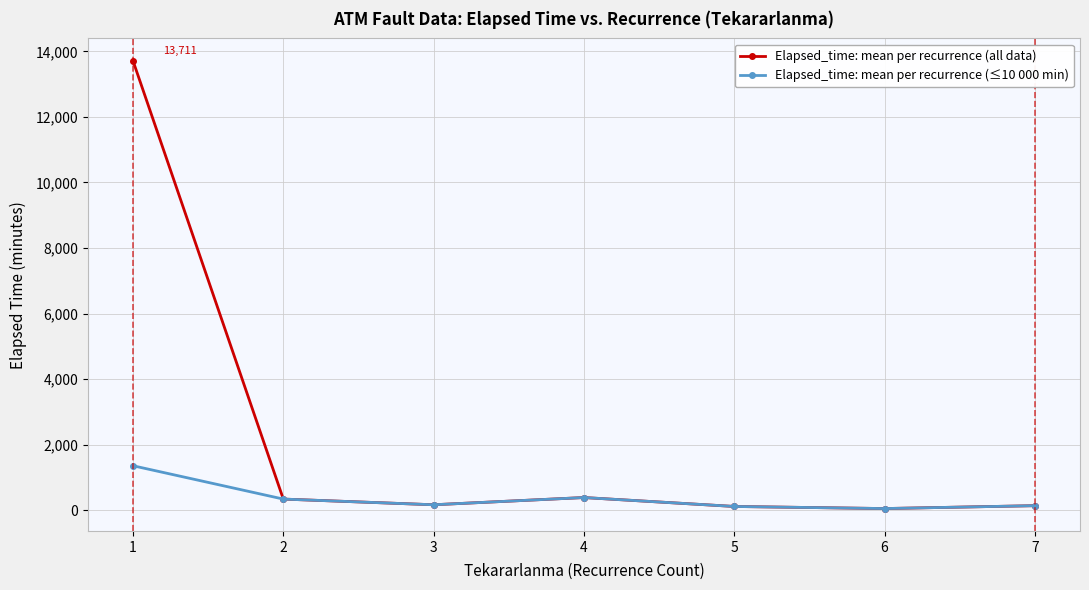

Which series has the largest total across all categories?

Elapsed_time: mean per recurrence (all data)